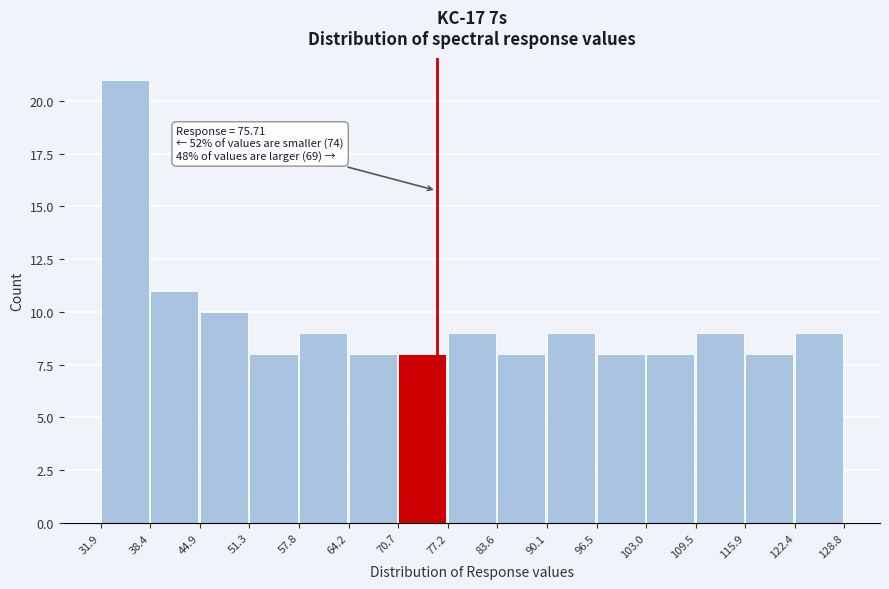

Which range on the x-axis has the tallest bar?

31.9 to 38.4